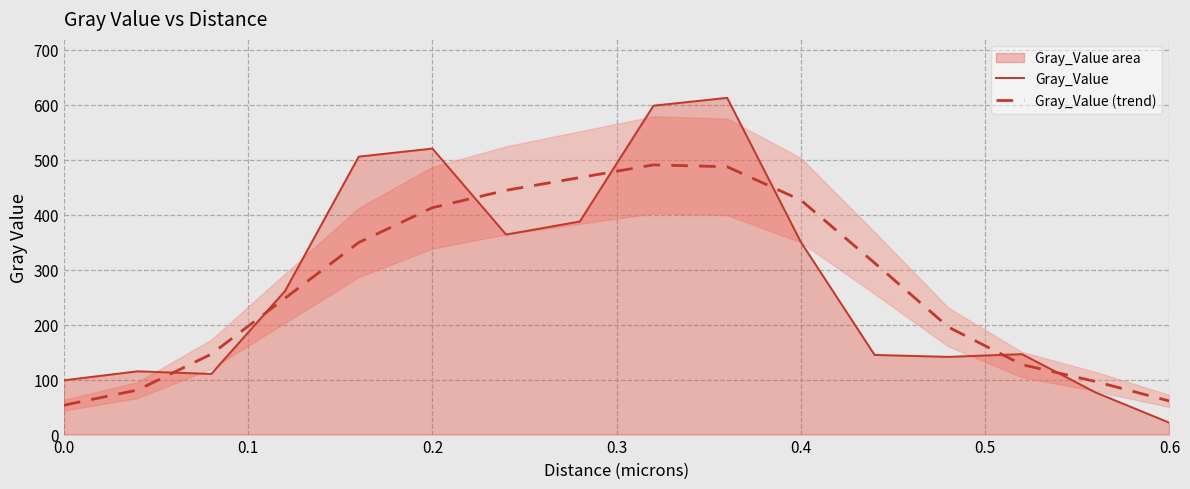

What is the approximate value of Gray_Value at 0.6?

21.6